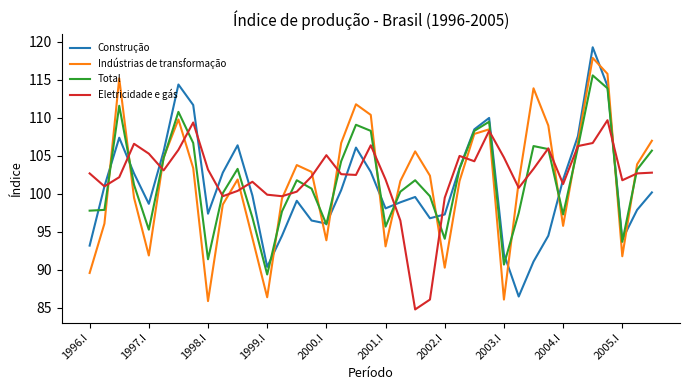

What is the greatest value displayed?

119.3